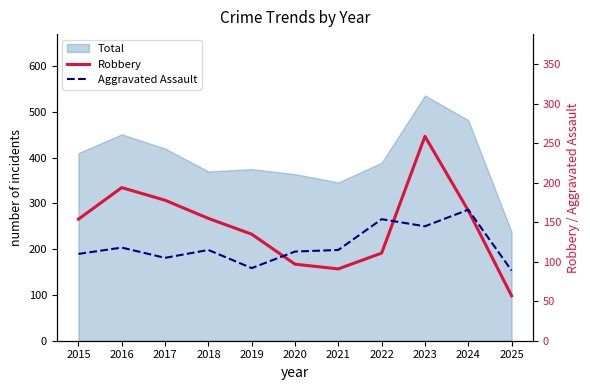

How many categories are shown in the chart?

11